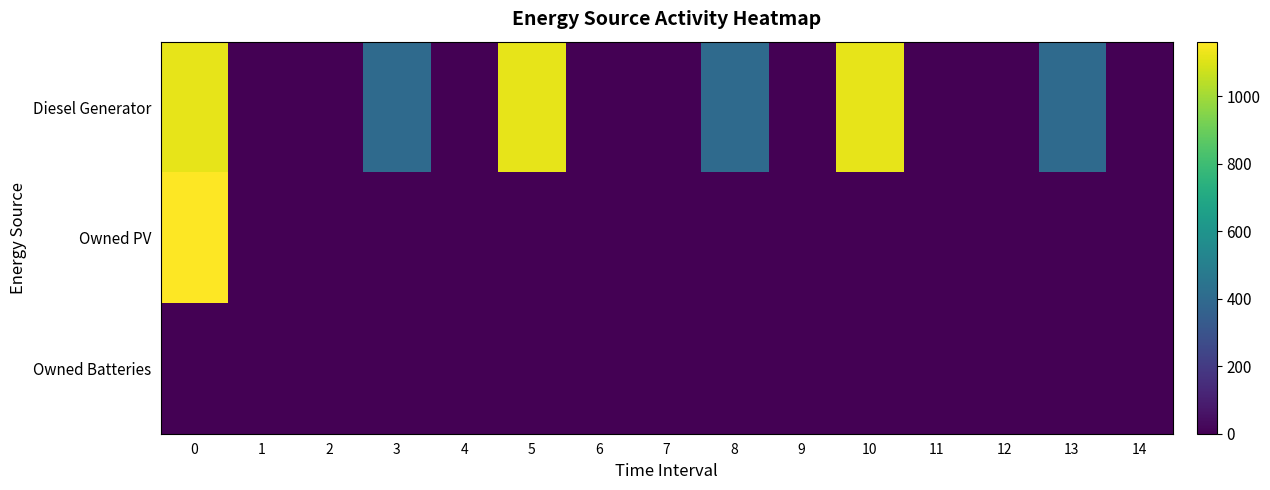

Which category has the lowest value across all series?

1